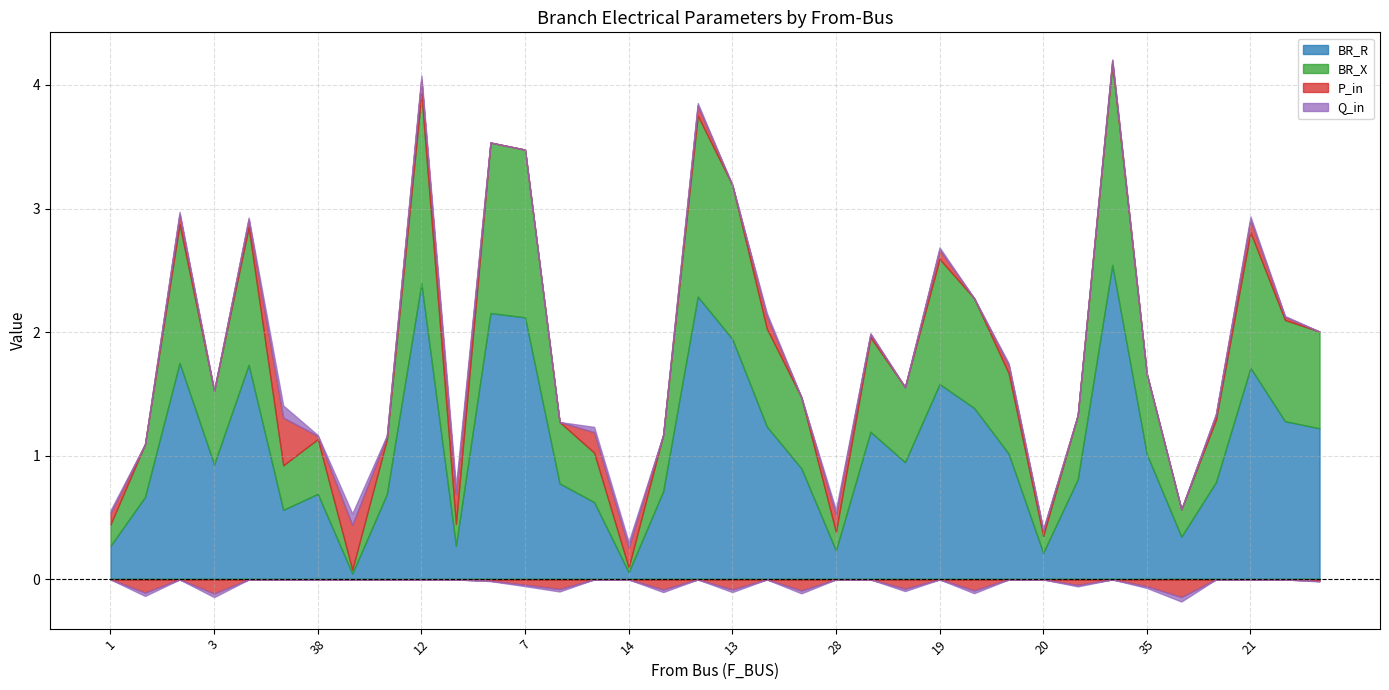

True or false: BR_R has more than 1 interior local peaks.

True